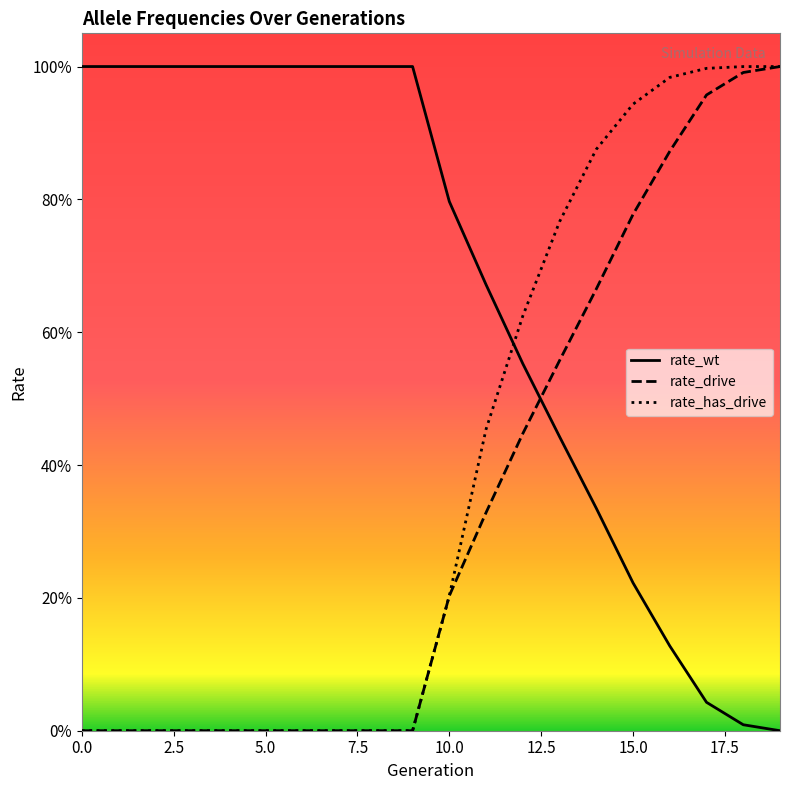

What is the sum of the rate_has_drive values at 11 and 9?

0.5